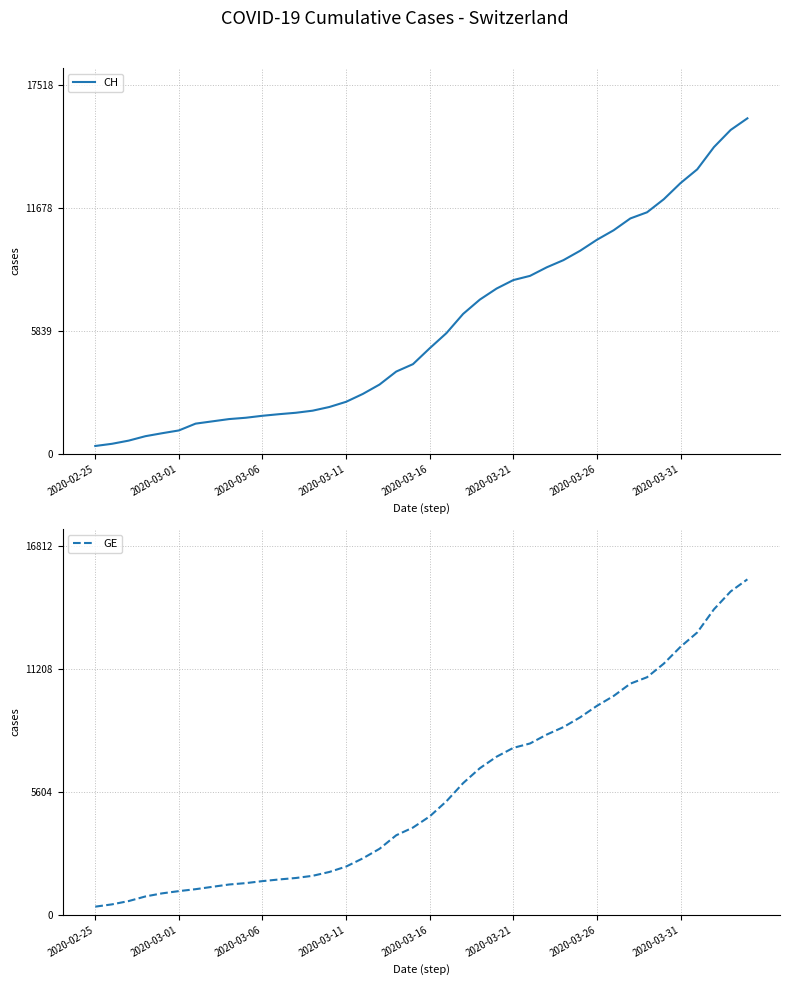

True or false: CH and GE cross at least once.

False